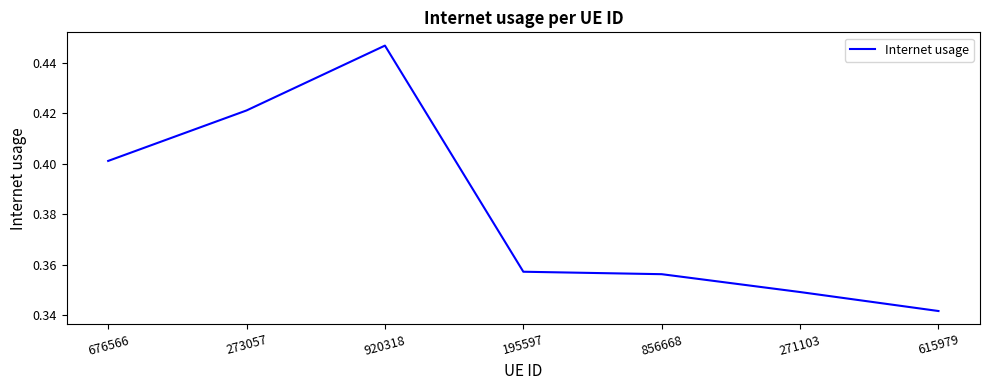

True or false: the data shows 0.4 at 920318.

True